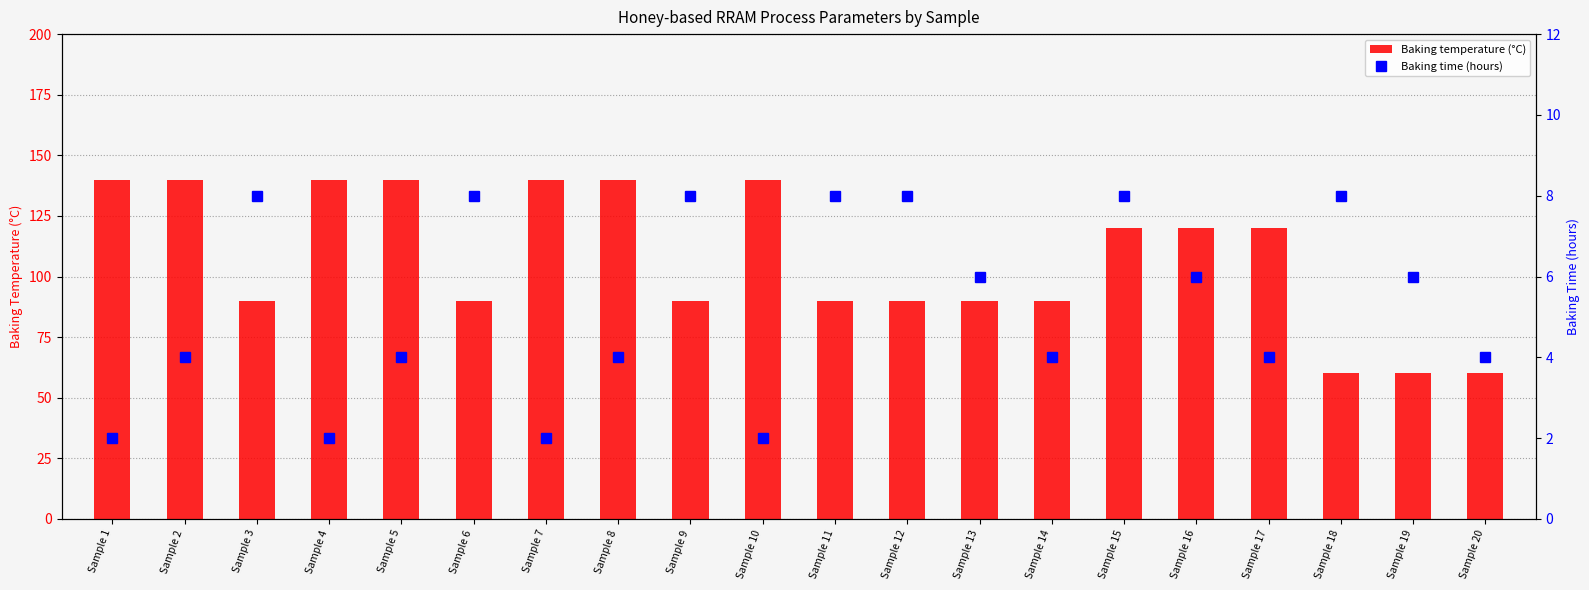

Reading left to right, what are all the values shown in this chart?

Baking temperature (°C): Sample 1=140	Sample 2=140	Sample 3=90	Sample 4=140	Sample 5=140	Sample 6=90	Sample 7=140	Sample 8=140	Sample 9=90	Sample 10=140	Sample 11=90	Sample 12=90	Sample 13=90	Sample 14=90	Sample 15=120	Sample 16=120	Sample 17=120	Sample 18=60	Sample 19=60	Sample 20=60
Baking time (hours): Sample 1=2	Sample 2=4	Sample 3=8	Sample 4=2	Sample 5=4	Sample 6=8	Sample 7=2	Sample 8=4	Sample 9=8	Sample 10=2	Sample 11=8	Sample 12=8	Sample 13=6	Sample 14=4	Sample 15=8	Sample 16=6	Sample 17=4	Sample 18=8	Sample 19=6	Sample 20=4